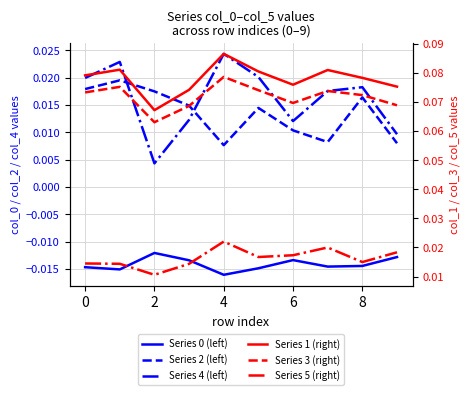

What is the label of the 3rd point from the left?

2